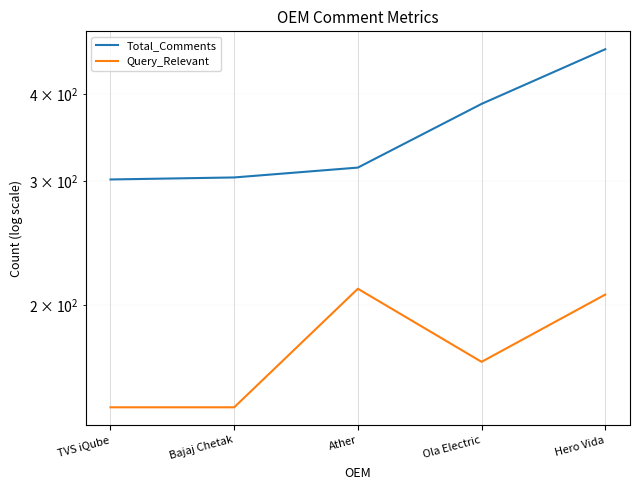

What is the sum of all Query_Relevant values?

870